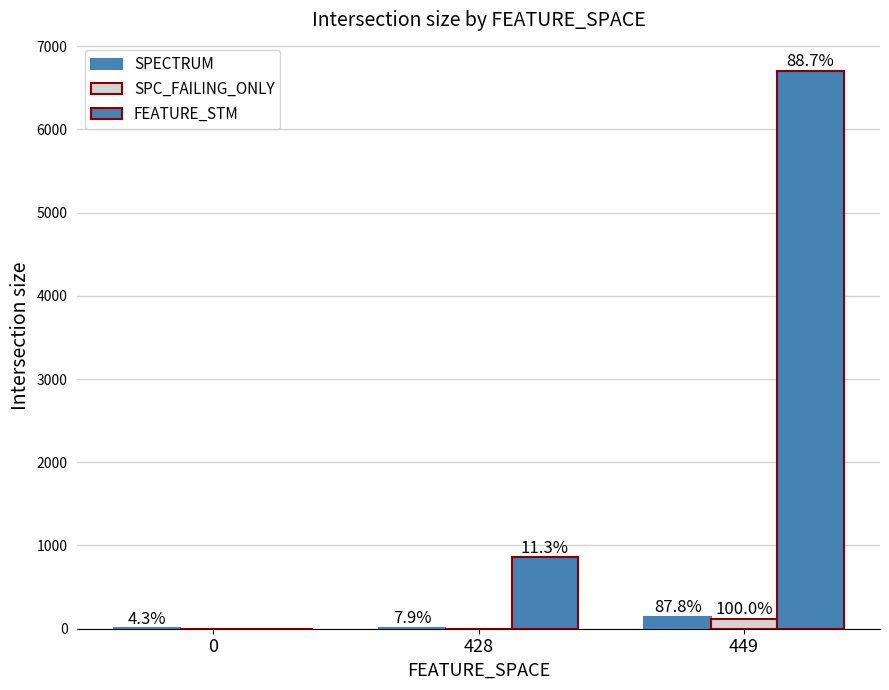

How many groups of bars are there?

3